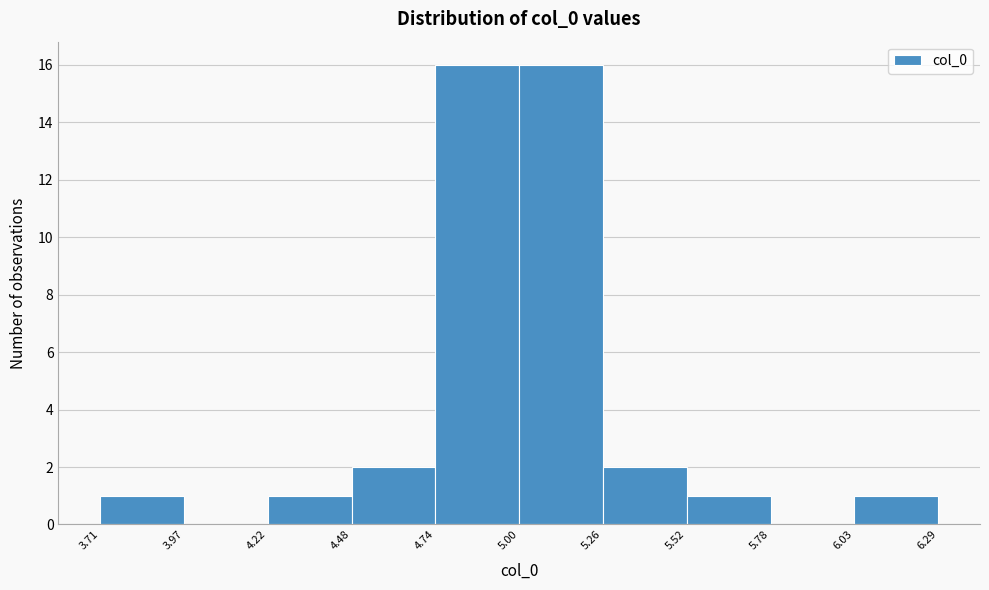

Reading left to right, list every bar in this chart as the range it spans on the x-axis followed by its height. The values are not printed on the chart, so give them approximately, as read against the axis.

3.71 to 3.97: 1
3.97 to 4.22: 0
4.22 to 4.48: 1
4.48 to 4.74: 2
4.74 to 5.00: 16
5.00 to 5.26: 16
5.26 to 5.52: 2
5.52 to 5.78: 1
5.78 to 6.03: 0
6.03 to 6.29: 1